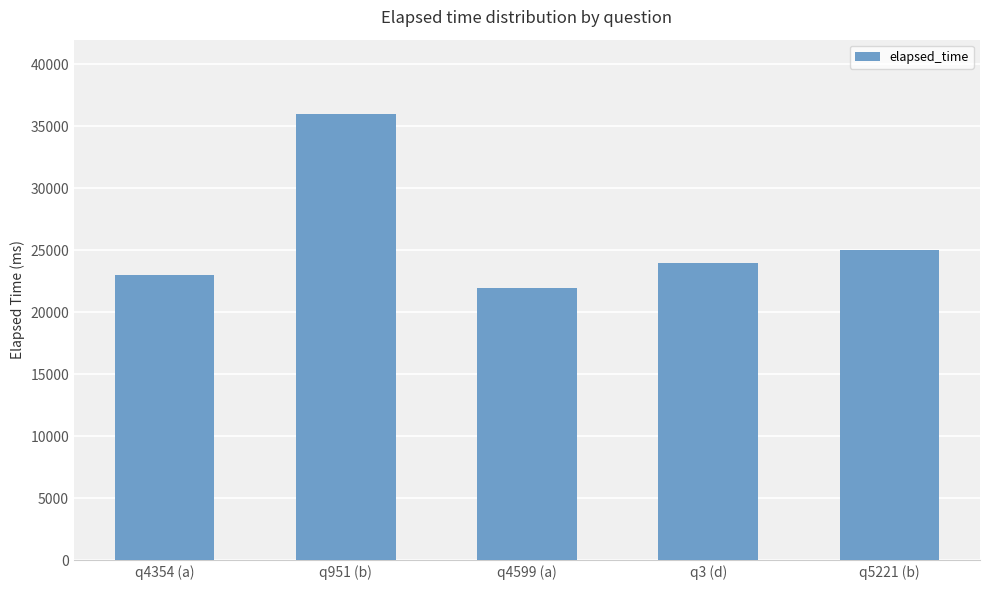

Reading right to left, what are all the values shown in this chart?

q5221 (b)=25000	q3 (d)=24000	q4599 (a)=22000	q951 (b)=36000	q4354 (a)=23000